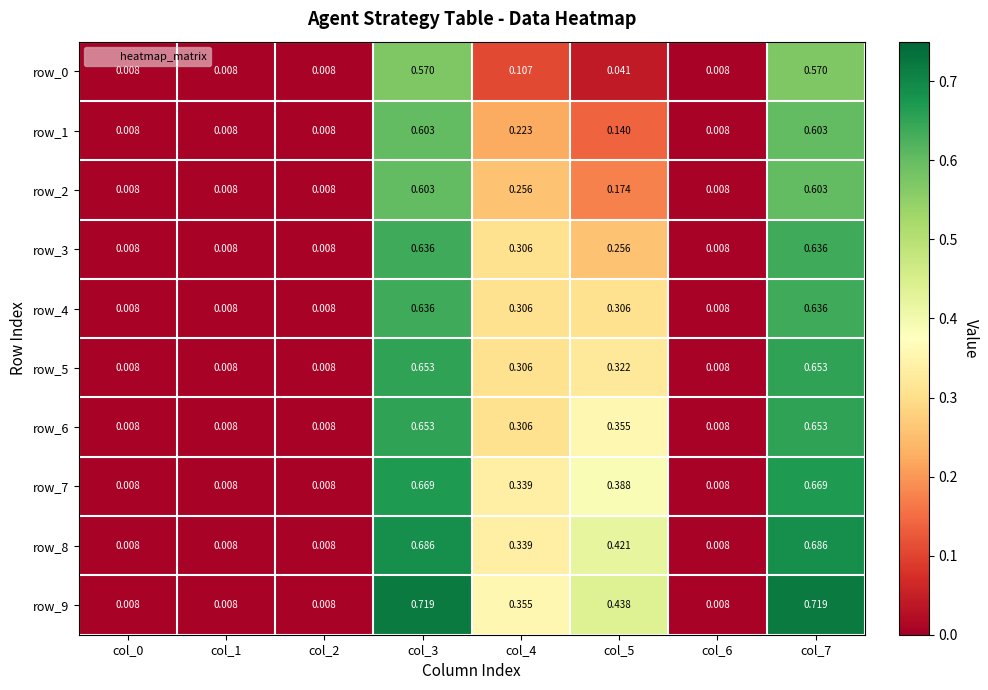

List the labels in order of row_1 value, smallest first.

col_0, col_1, col_2, col_6, col_5, col_4, col_3, col_7